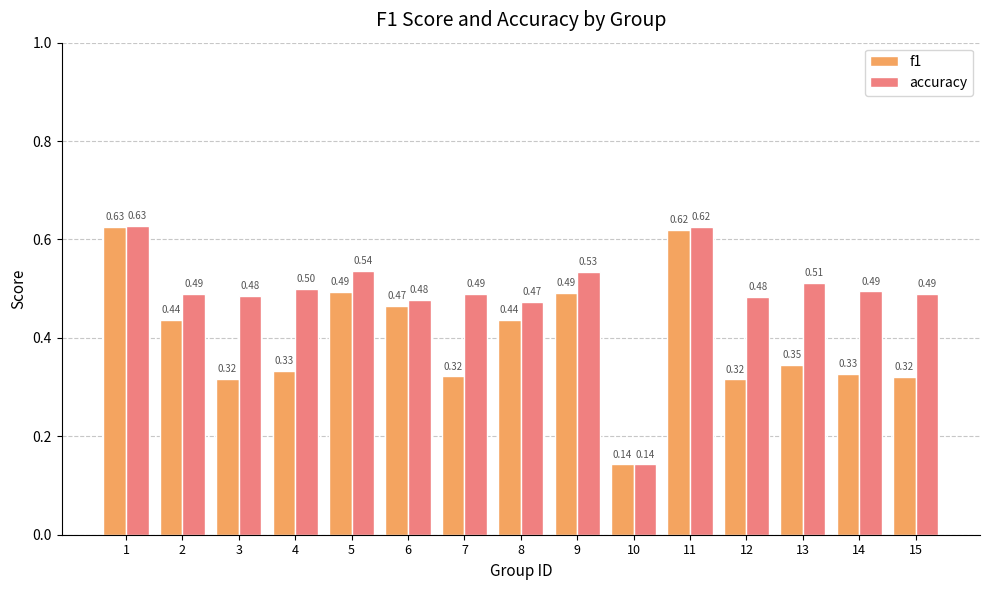

Which series has the largest total across all categories?

accuracy